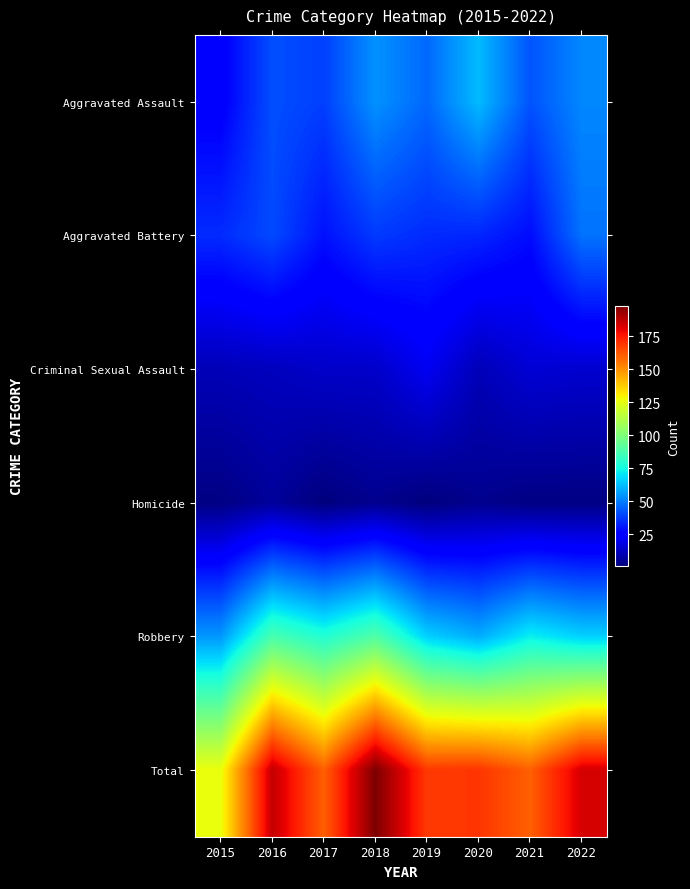

Rank the series by their maximum value, from highest to lowest.

Total, Robbery, Aggravated Assault, Aggravated Battery, Criminal Sexual Assault, Homicide